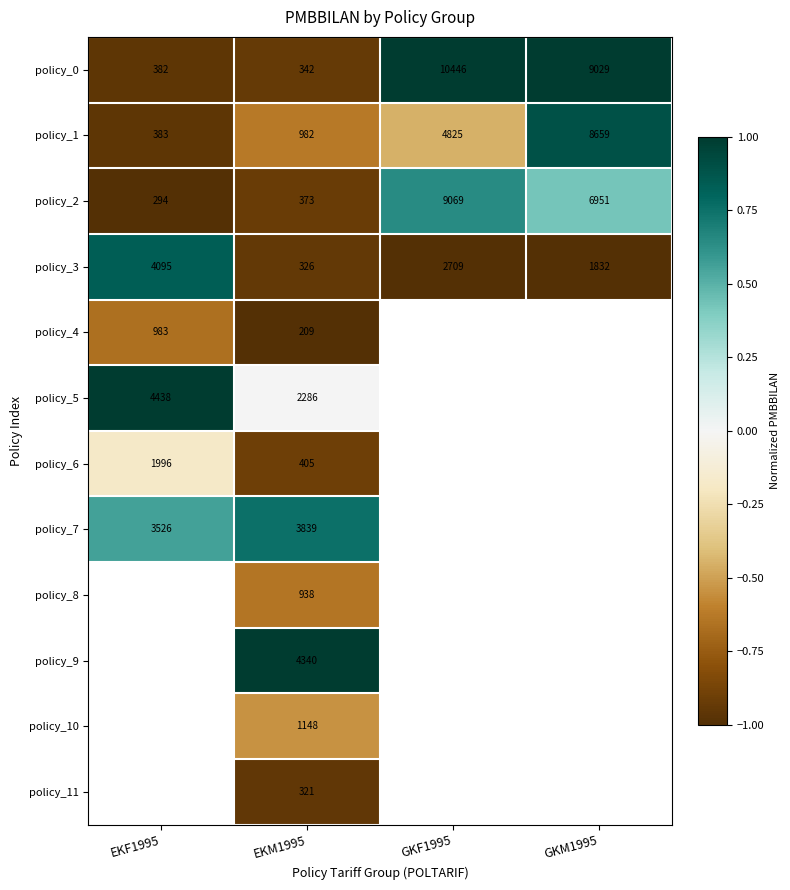

At how many categories does at least one series exceed 0?

4